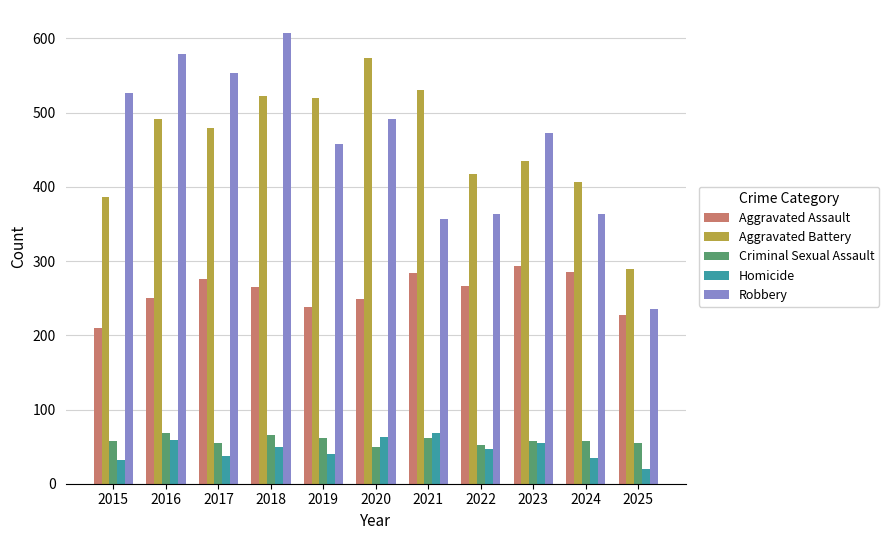

What are all the series names shown in the legend?

Aggravated Assault, Aggravated Battery, Criminal Sexual Assault, Homicide, Robbery